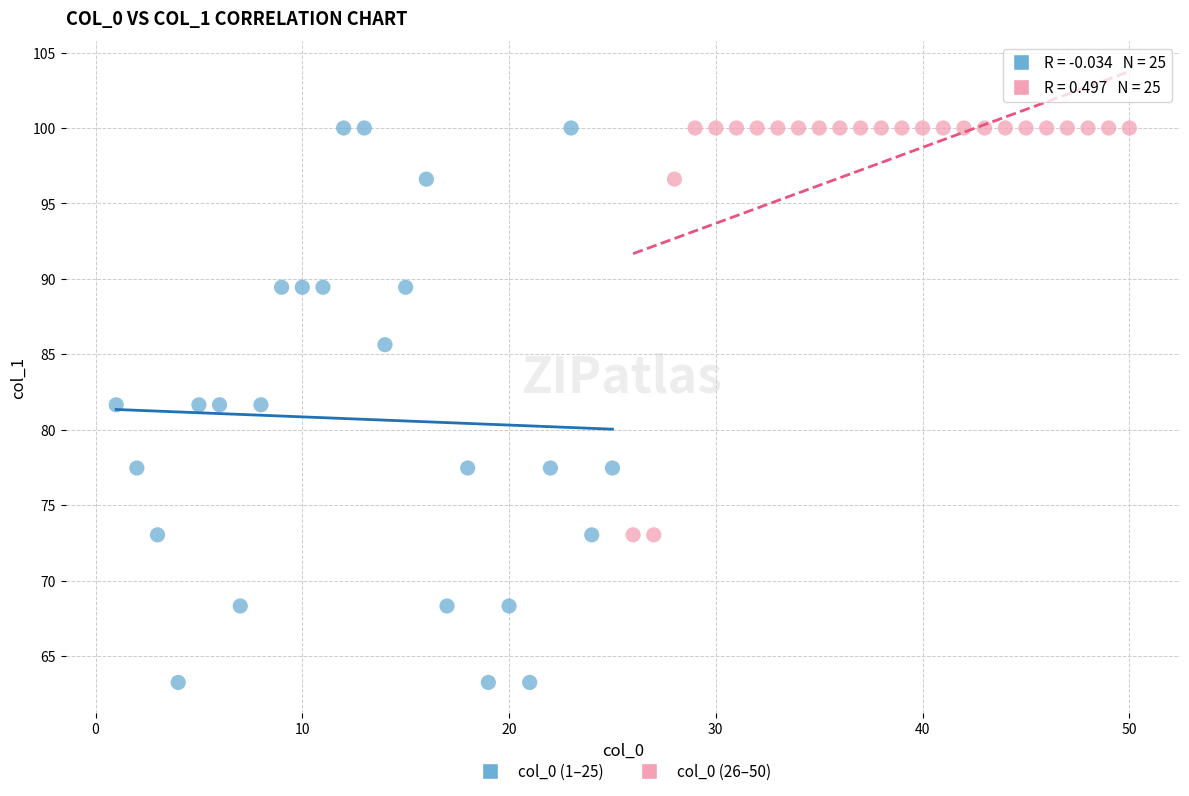

Which series contains the lowest Y value?

col_0 (1–25)